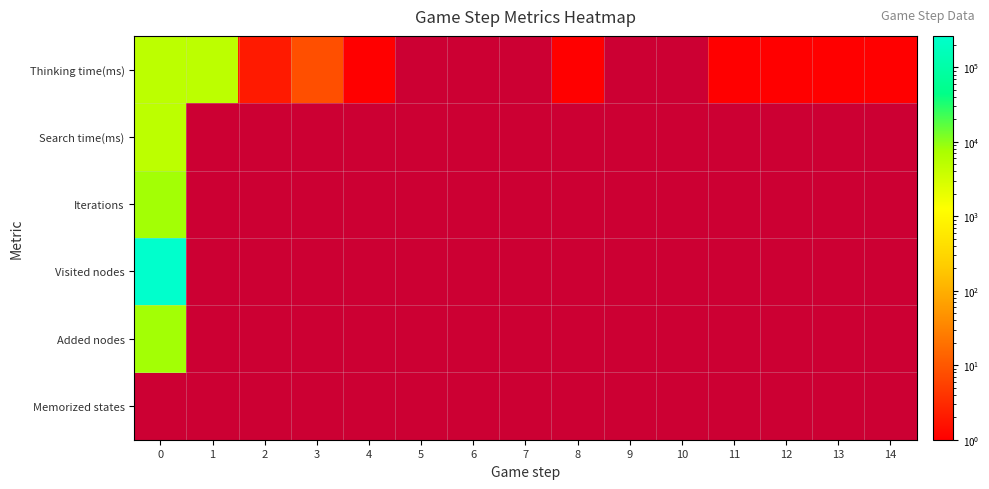

What is the maximum value shown in the chart?

264263.0